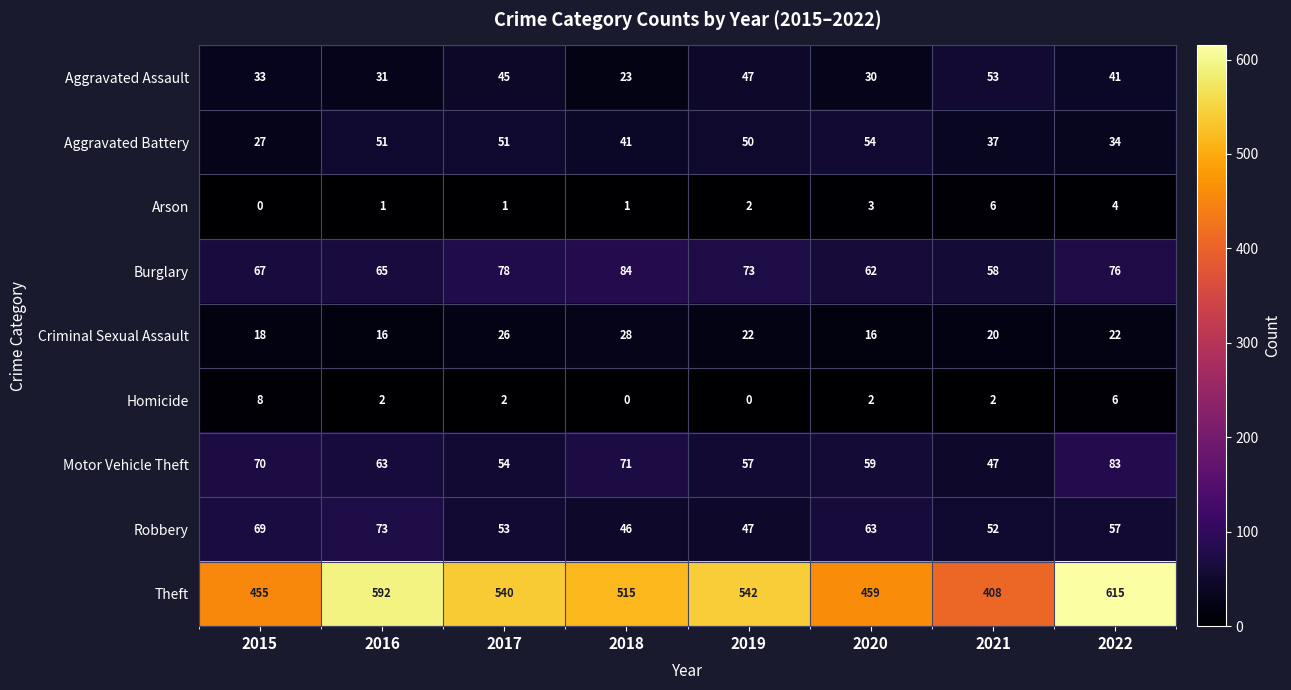

How many distinct data groups are displayed?

9